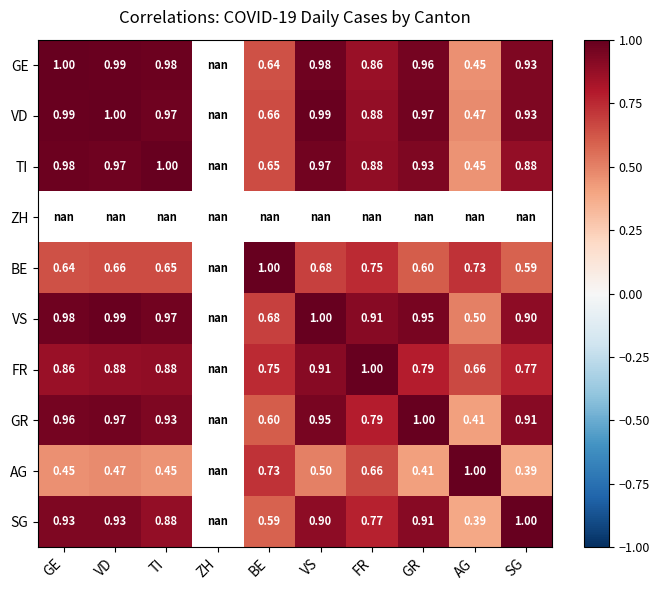

What is the maximum value shown in the chart?

1.0